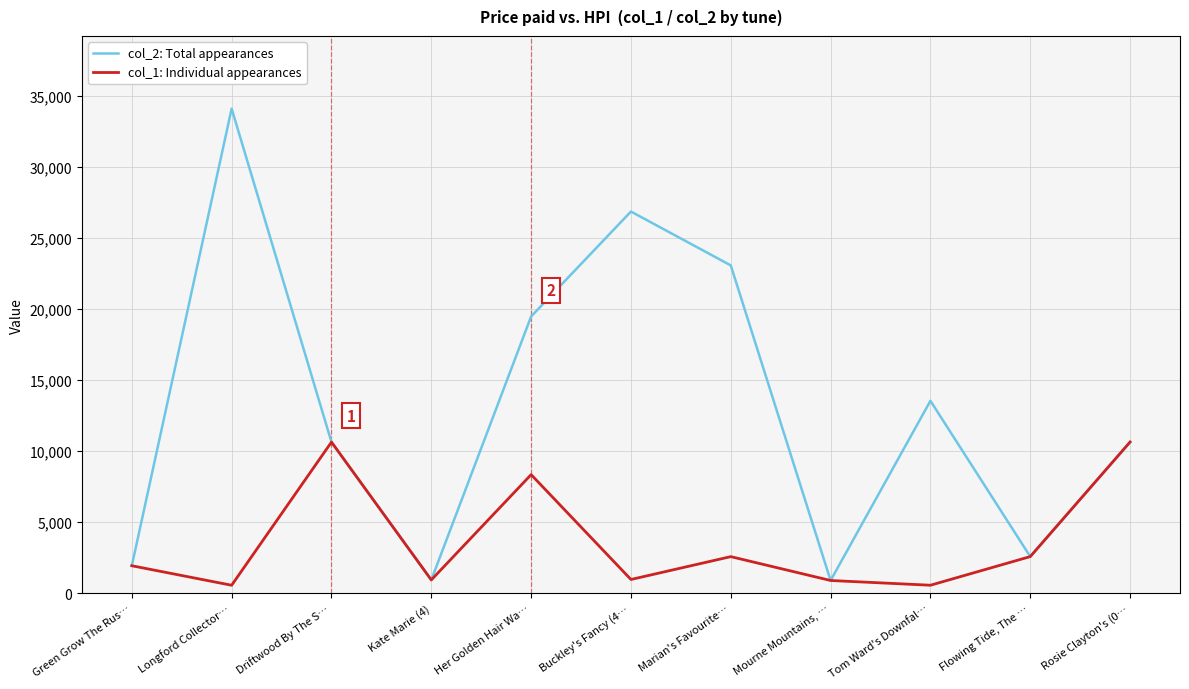

What is the smallest value displayed?

563